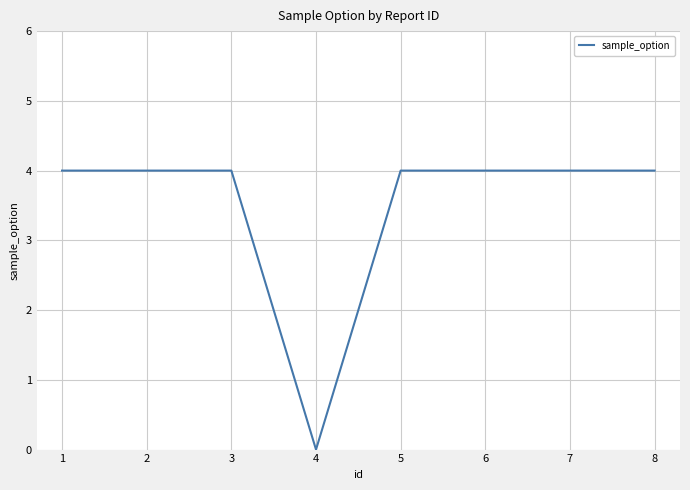

Is it true that the value at 7 is 1?

False